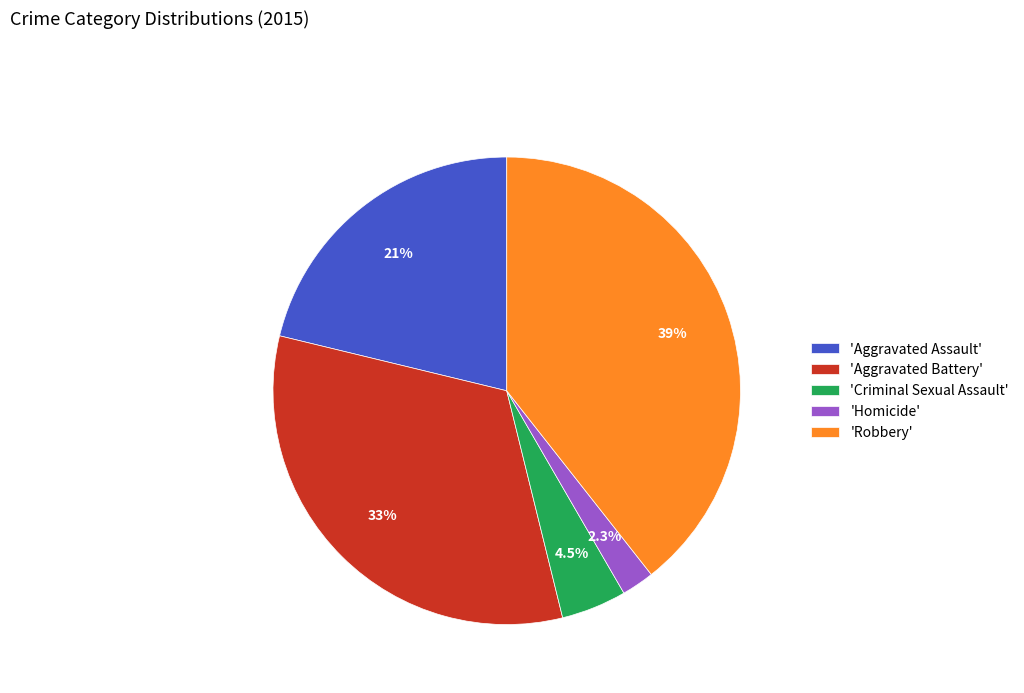

What is the largest slice in the pie chart?

'Robbery'